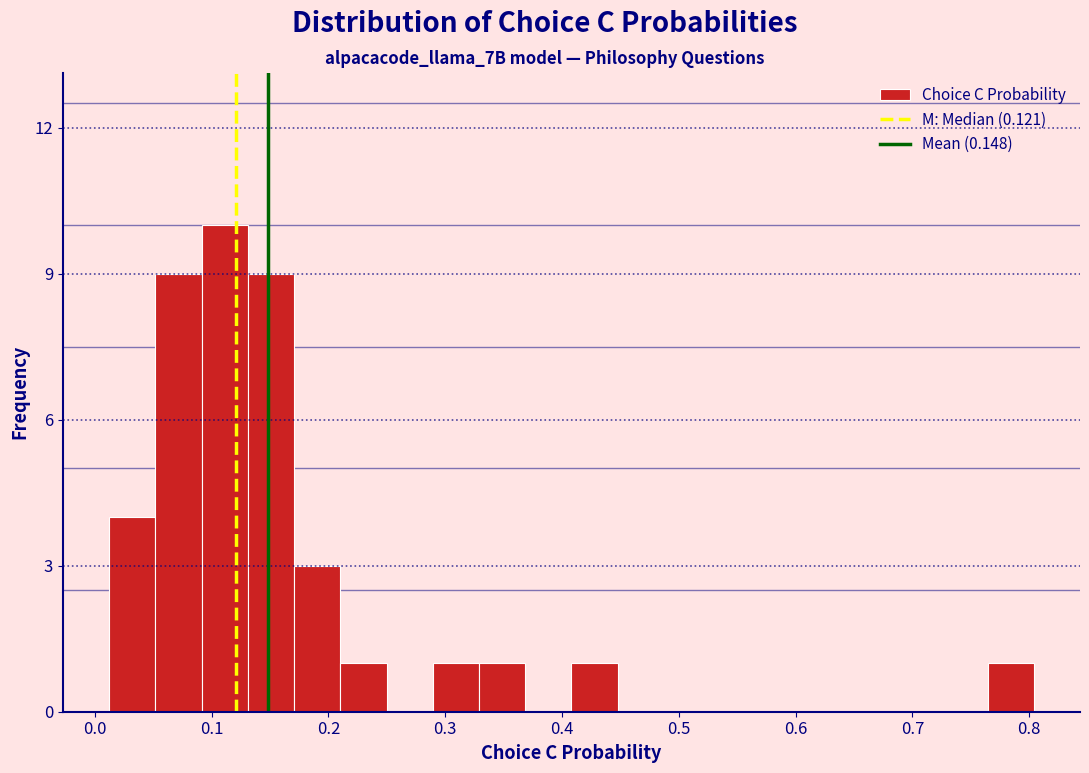

Read against the x-axis, roughly where is the centre of the tallest bar?

0.11